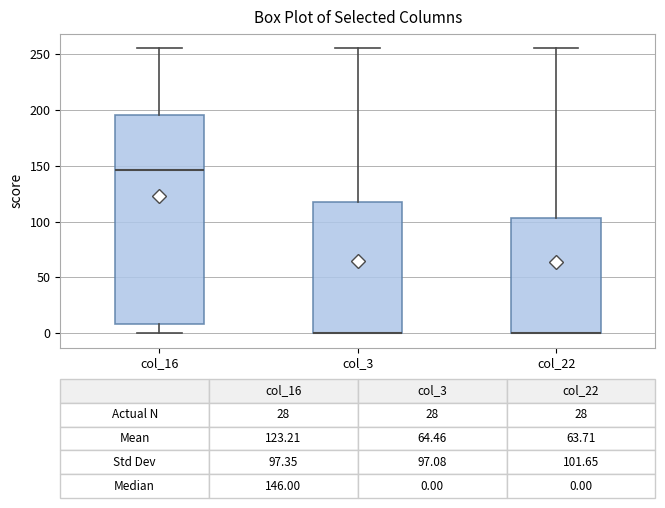

Which box is the tallest, from its lower edge to its upper edge?

col_16